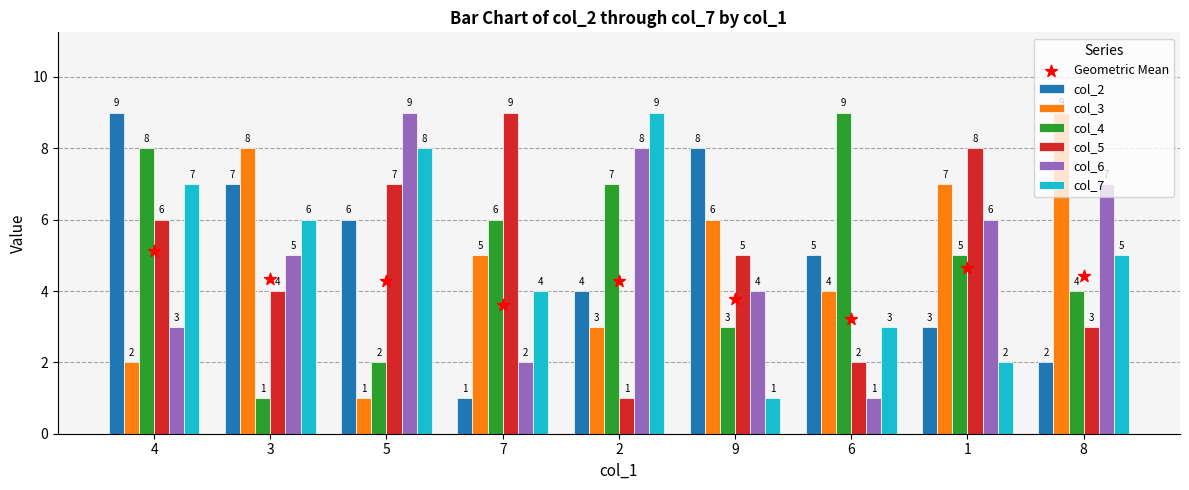

Which series has the widest spread of Y values?

col_2